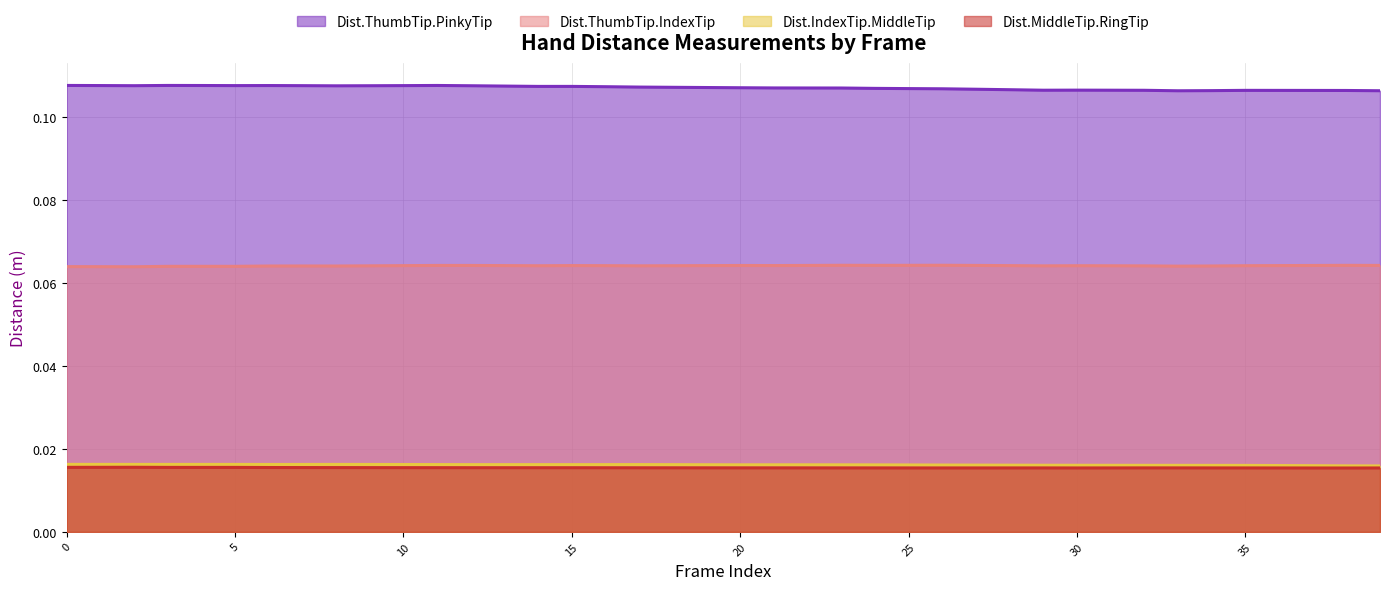

Reading left to right, extract all data points from this chart.

Dist.ThumbTip.PinkyTip: 0.1	0.1	0.1	0.1	0.1	0.1	0.1	0.1	0.1	0.1	0.1	0.1	0.1	0.1	0.1	0.1	0.1	0.1	0.1	0.1	0.1	0.1	0.1	0.1	0.1	0.1	0.1	0.1	0.1	0.1	0.1	0.1	0.1	0.1	0.1	0.1	0.1	0.1	0.1	0.1
Dist.ThumbTip.IndexTip: 0.1	0.1	0.1	0.1	0.1	0.1	0.1	0.1	0.1	0.1	0.1	0.1	0.1	0.1	0.1	0.1	0.1	0.1	0.1	0.1	0.1	0.1	0.1	0.1	0.1	0.1	0.1	0.1	0.1	0.1	0.1	0.1	0.1	0.1	0.1	0.1	0.1	0.1	0.1	0.1
Dist.IndexTip.MiddleTip: 0.0	0.0	0.0	0.0	0.0	0.0	0.0	0.0	0.0	0.0	0.0	0.0	0.0	0.0	0.0	0.0	0.0	0.0	0.0	0.0	0.0	0.0	0.0	0.0	0.0	0.0	0.0	0.0	0.0	0.0	0.0	0.0	0.0	0.0	0.0	0.0	0.0	0.0	0.0	0.0
Dist.MiddleTip.RingTip: 0.0	0.0	0.0	0.0	0.0	0.0	0.0	0.0	0.0	0.0	0.0	0.0	0.0	0.0	0.0	0.0	0.0	0.0	0.0	0.0	0.0	0.0	0.0	0.0	0.0	0.0	0.0	0.0	0.0	0.0	0.0	0.0	0.0	0.0	0.0	0.0	0.0	0.0	0.0	0.0